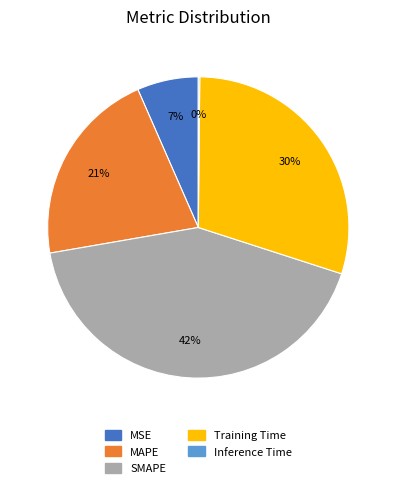

True or false: SMAPE accounts for 42% of the total.

True